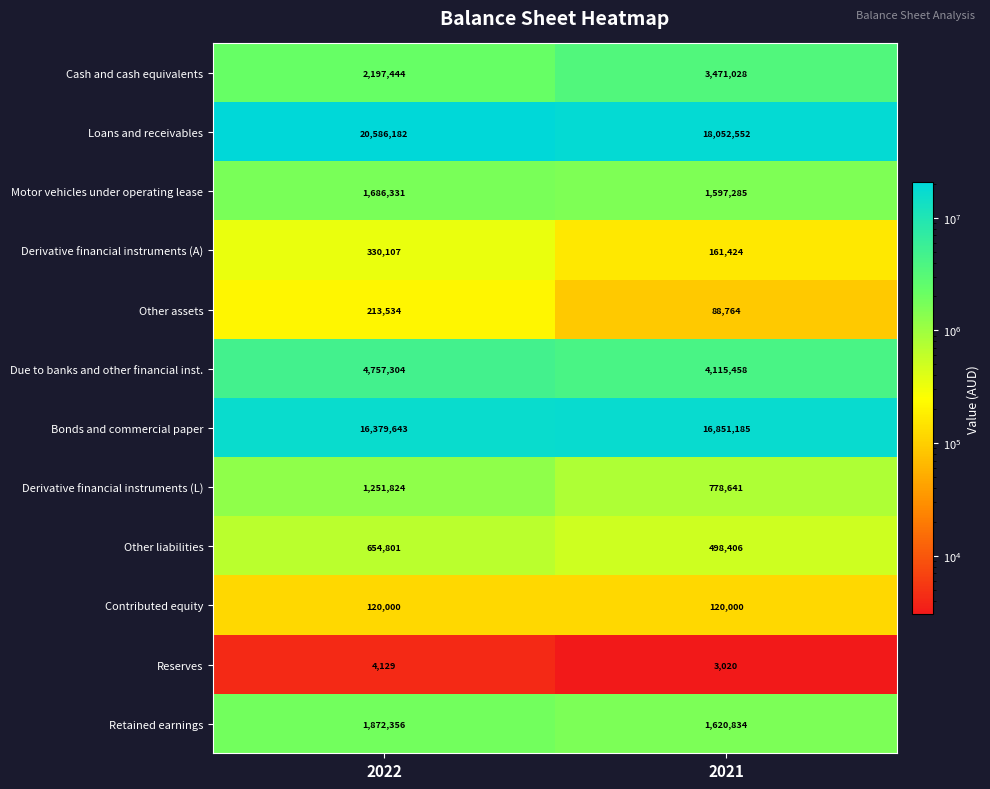

What is the difference between the highest and lowest values at 2022?

20582053